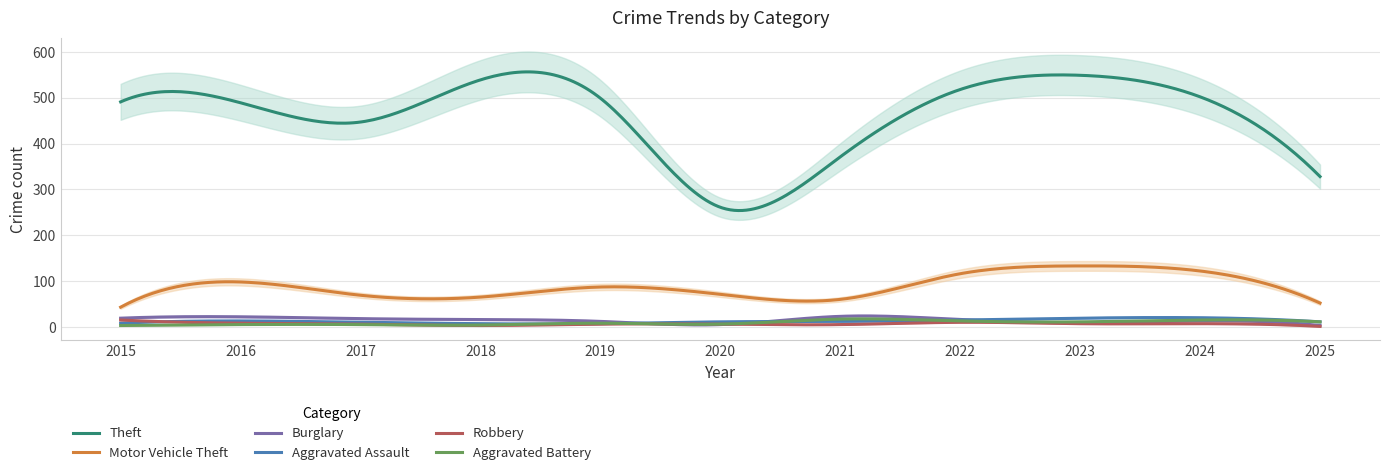

What is the average value of the Aggravated Battery series?

9.2